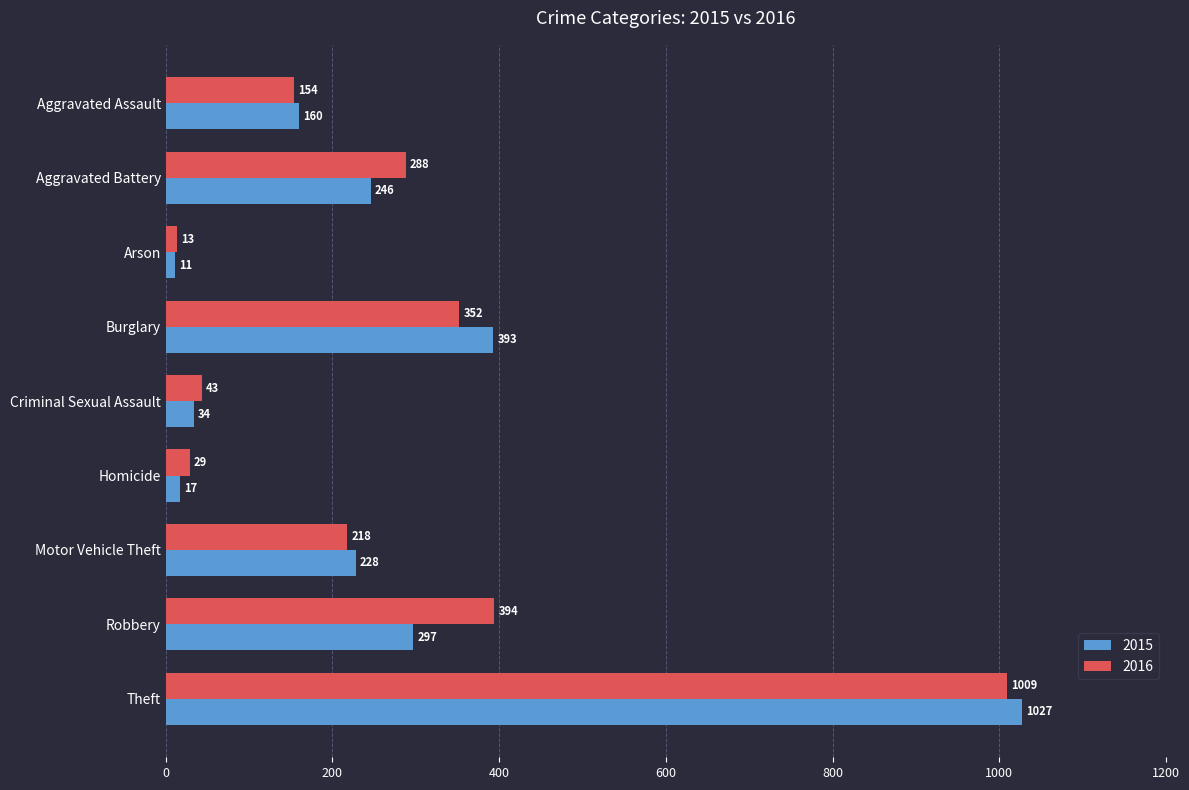

What is the difference between the maximum and minimum values in the 2016 series?

996